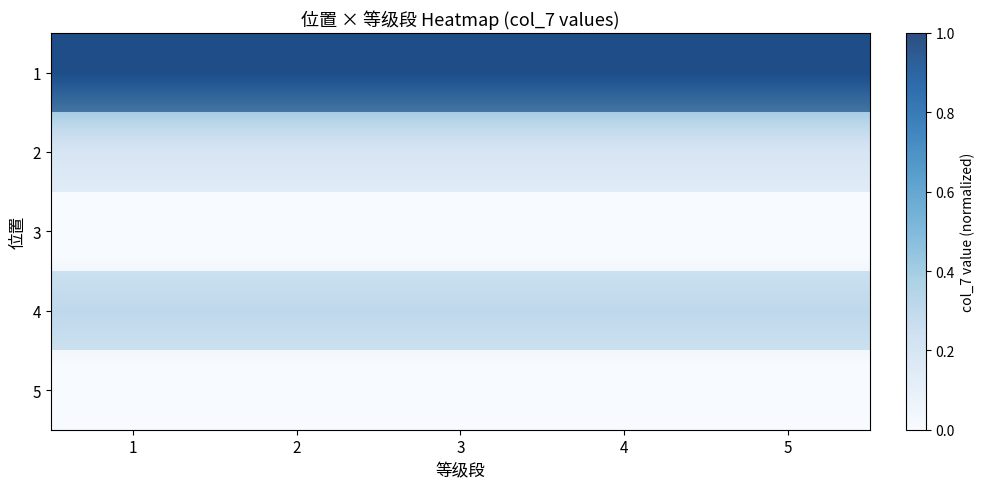

What is the sum of all 2 values?

1.1